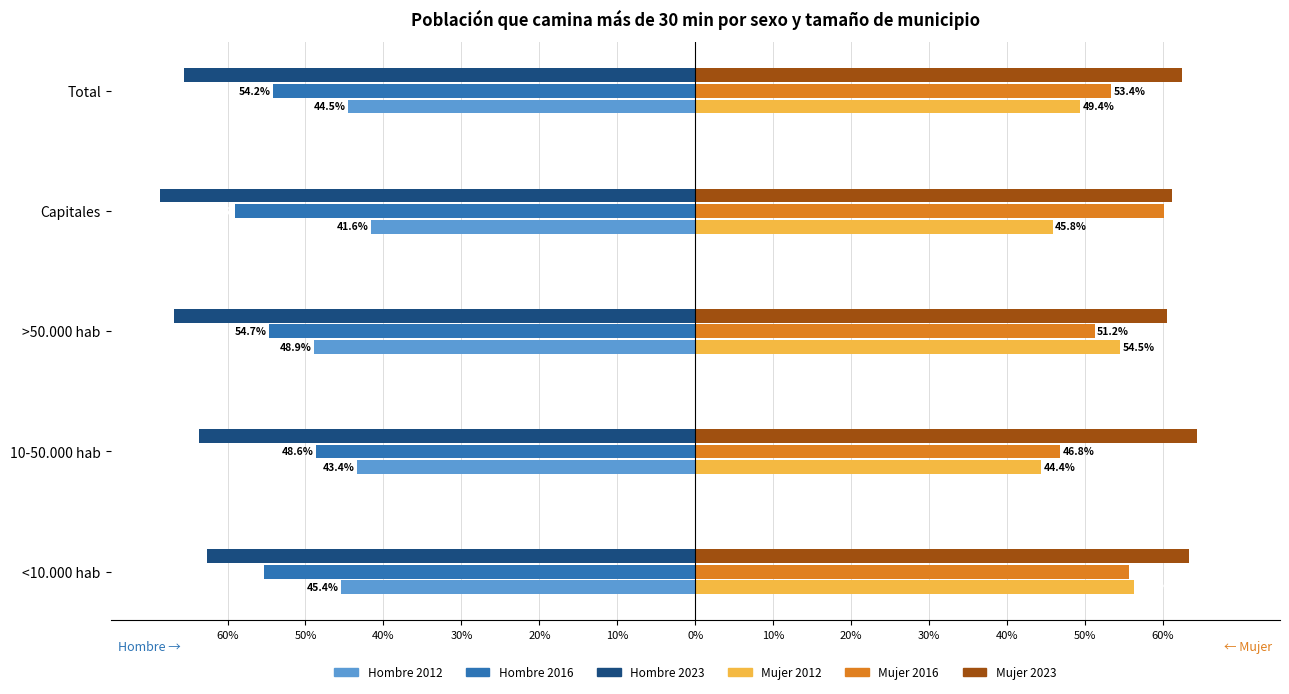

What are all the series names shown in the legend?

Hombre 2012, Hombre 2016, Hombre 2023, Mujer 2012, Mujer 2016, Mujer 2023